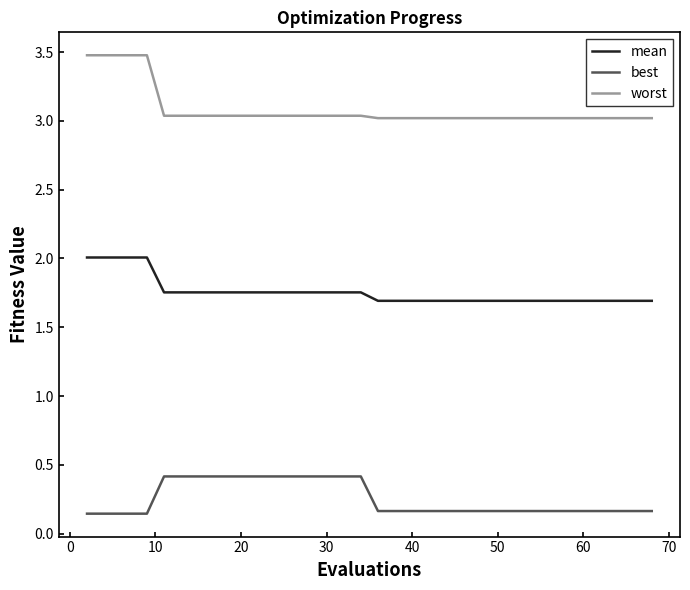

Rank the series by their maximum value, from lowest to highest.

best, mean, worst